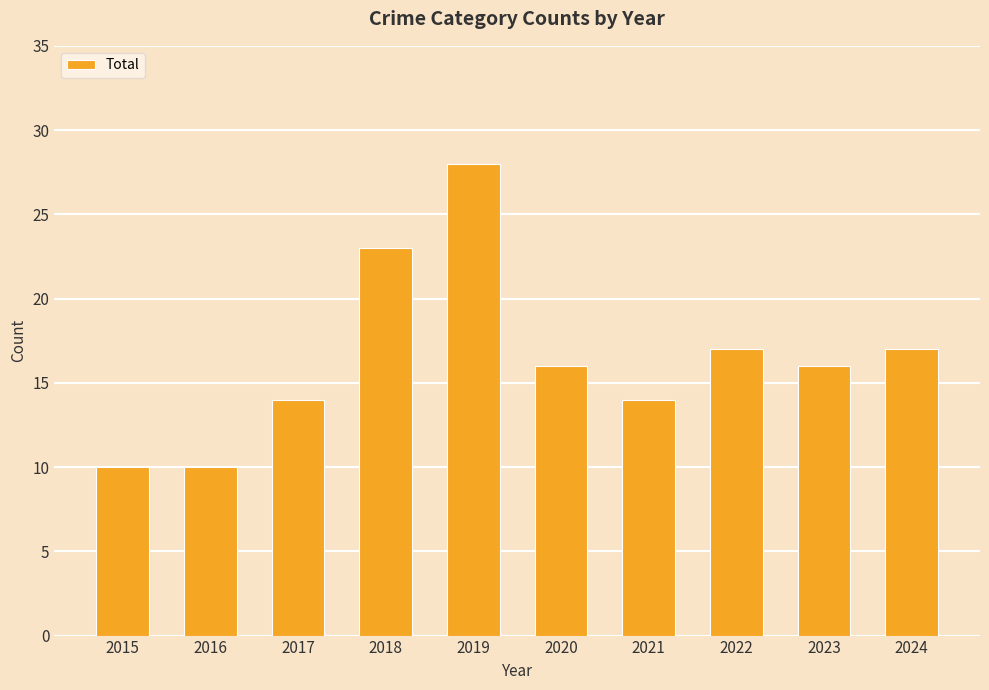

Reading left to right, what are all the values shown in this chart?

10	10	14	23	28	16	14	17	16	17